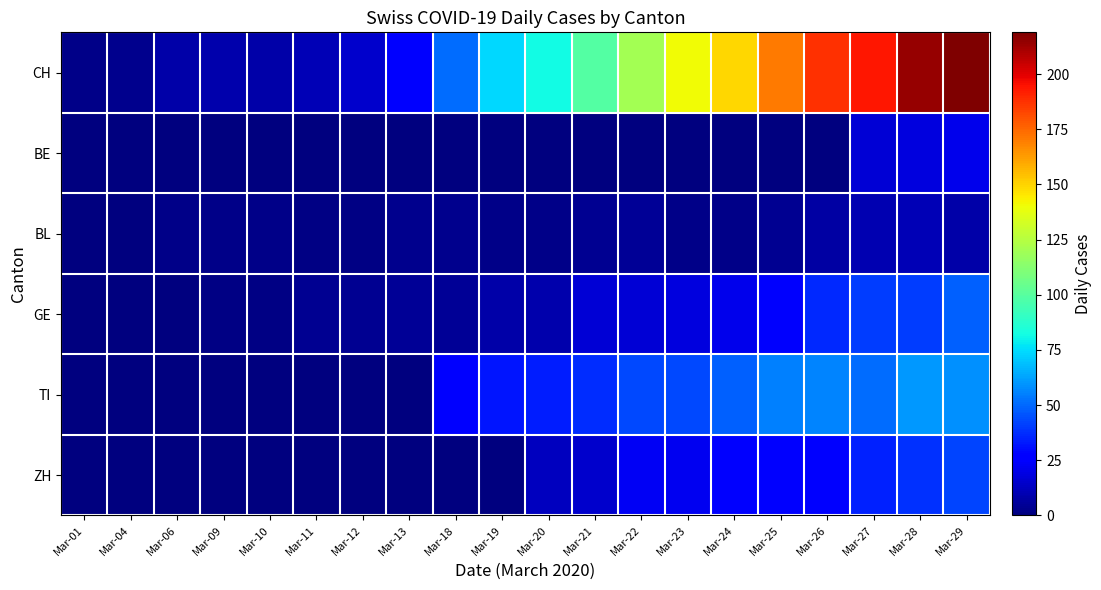

At Mar-23, list the series in order from smallest to largest.

BE, BL, GE, ZH, TI, CH